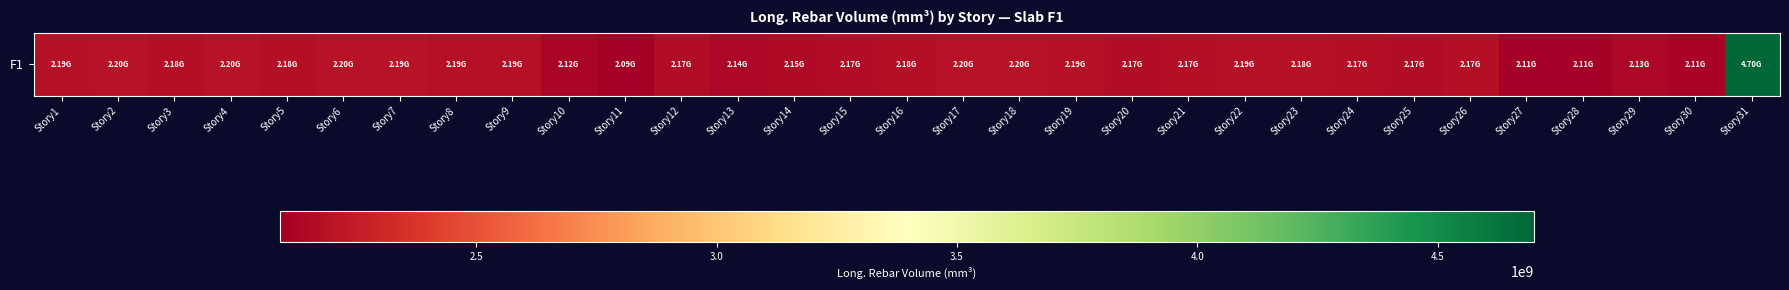

Reading left to right, what are all the values shown in this chart?

Story1=2185597414.6	Story2=2201392661.4	Story3=2181113350.4	Story4=2200237947.7	Story5=2180382193.4	Story6=2196275882.6	Story7=2194339059.5	Story8=2191436054.5	Story9=2188266957.5	Story10=2124245242.7	Story11=2091460157.2	Story12=2167311146.8	Story13=2140919909.5	Story14=2154523598.4	Story15=2165119144.2	Story16=2182522367.9	Story17=2200777406.9	Story18=2202169988.1	Story19=2190328520.9	Story20=2165490266.6	Story21=2173478915.8	Story22=2188096963.6	Story23=2184230444.3	Story24=2174114877.3	Story25=2171747155.1	Story26=2173475157.0	Story27=2106010277.5	Story28=2109720046.2	Story29=2132823899.3	Story30=2111866781.7	Story31=4699932460.0